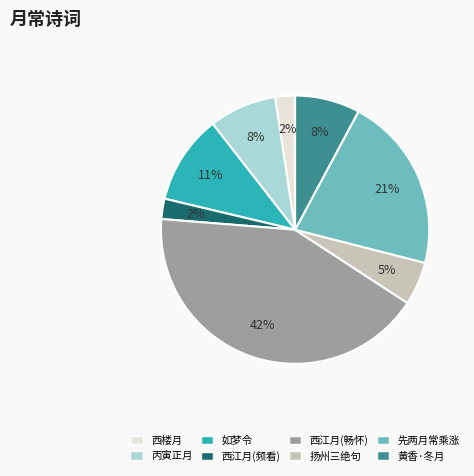

Does any single category account for the majority?

No